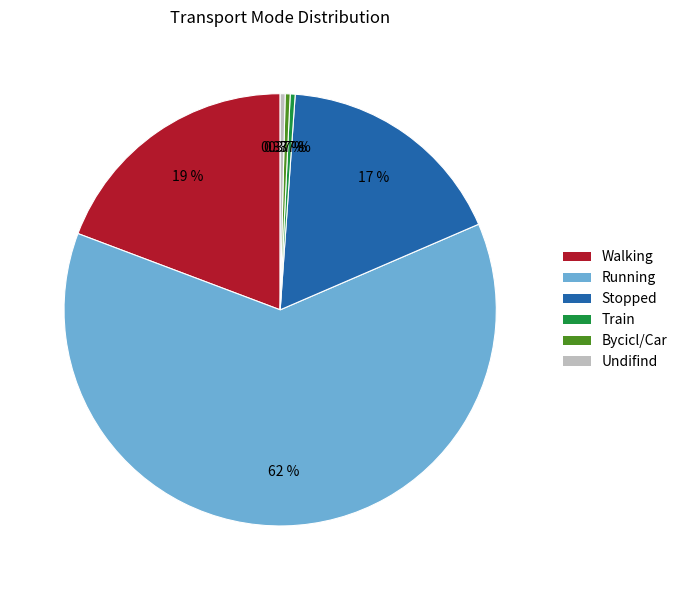

To the nearest percent, what is the difference between the largest and smallest slice percentages?

62%